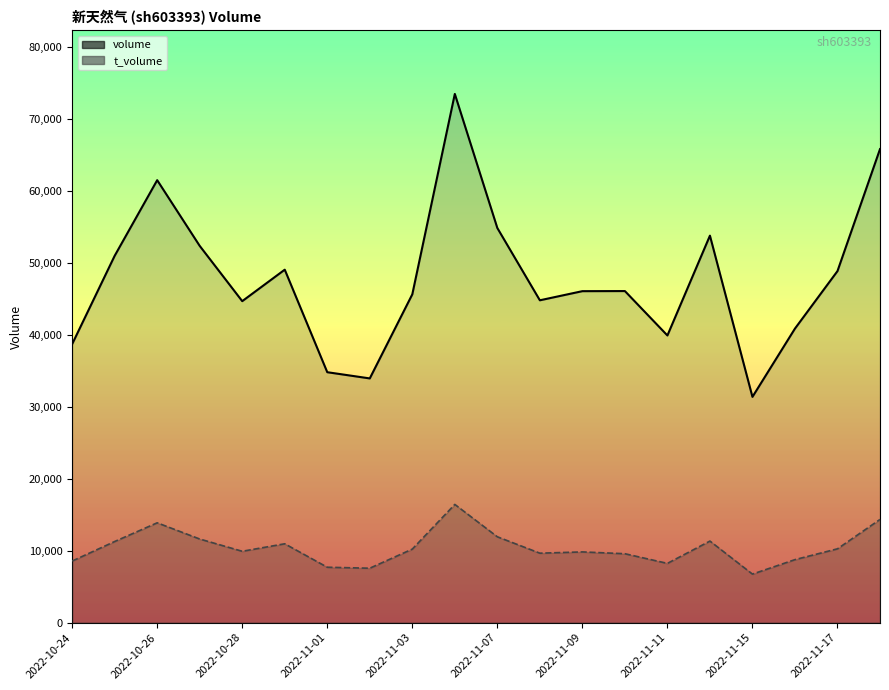

Rank the series at 2022-10-24 from highest to lowest value.

volume, t_volume